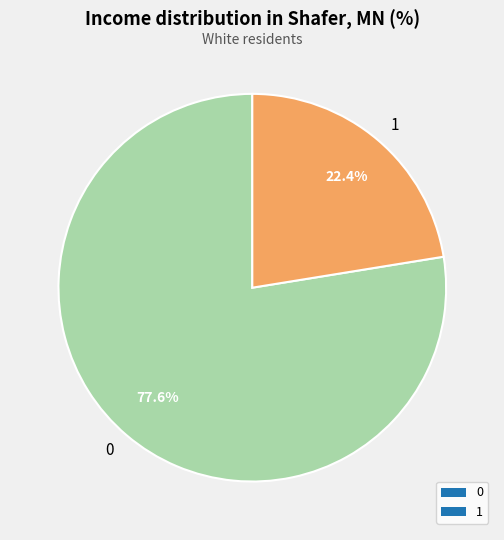

To the nearest percent, what is the difference between the 1 and 0 slice percentages?

55%